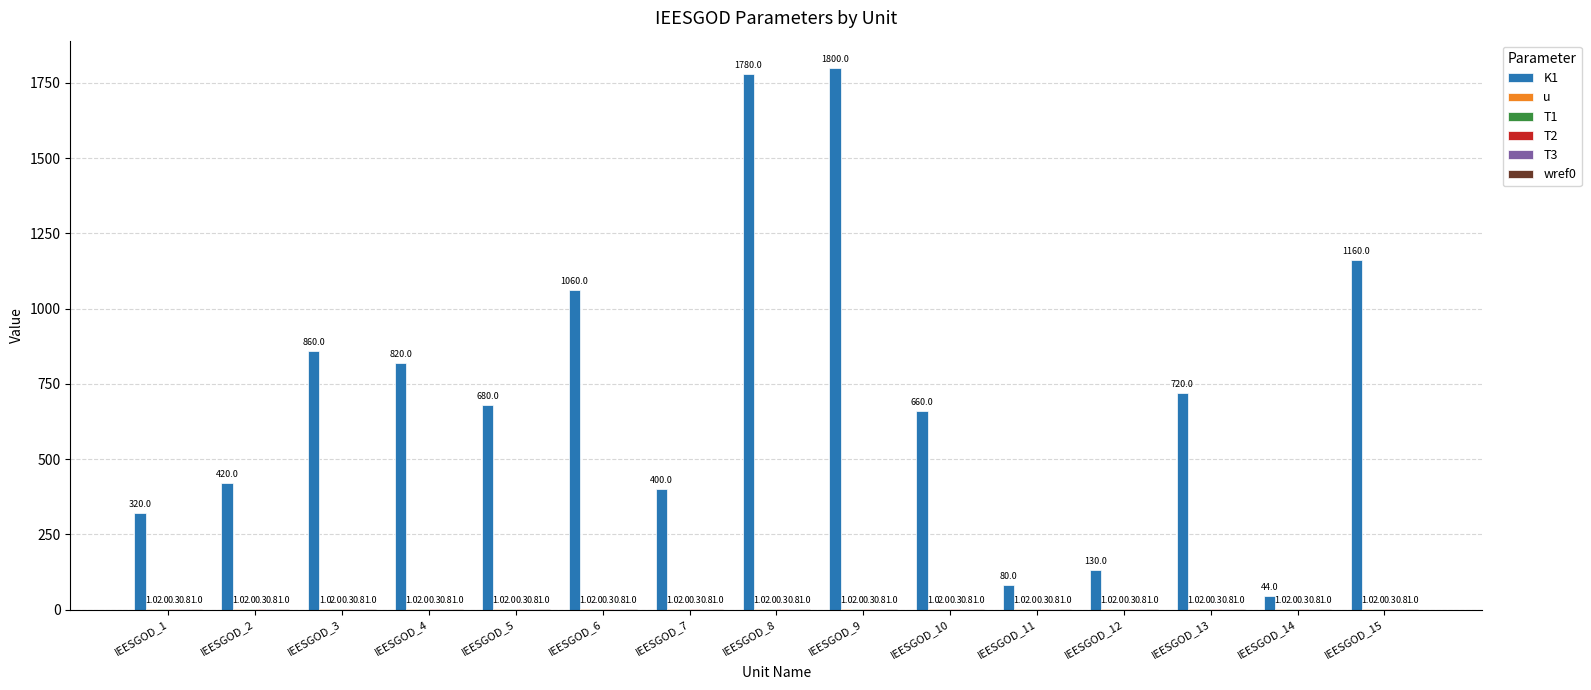

Which series has the largest total across all categories?

K1